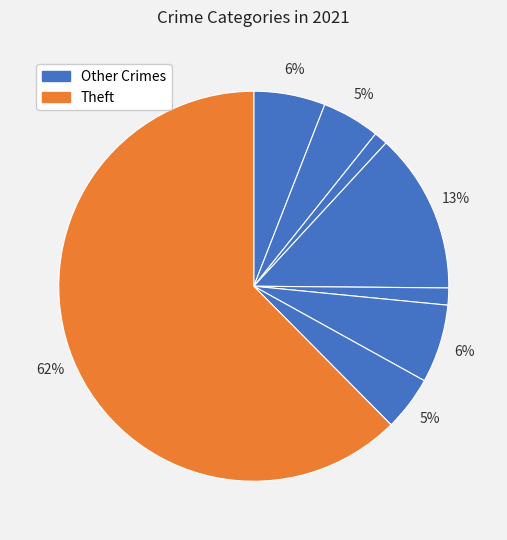

How many segments does this pie chart have?

8